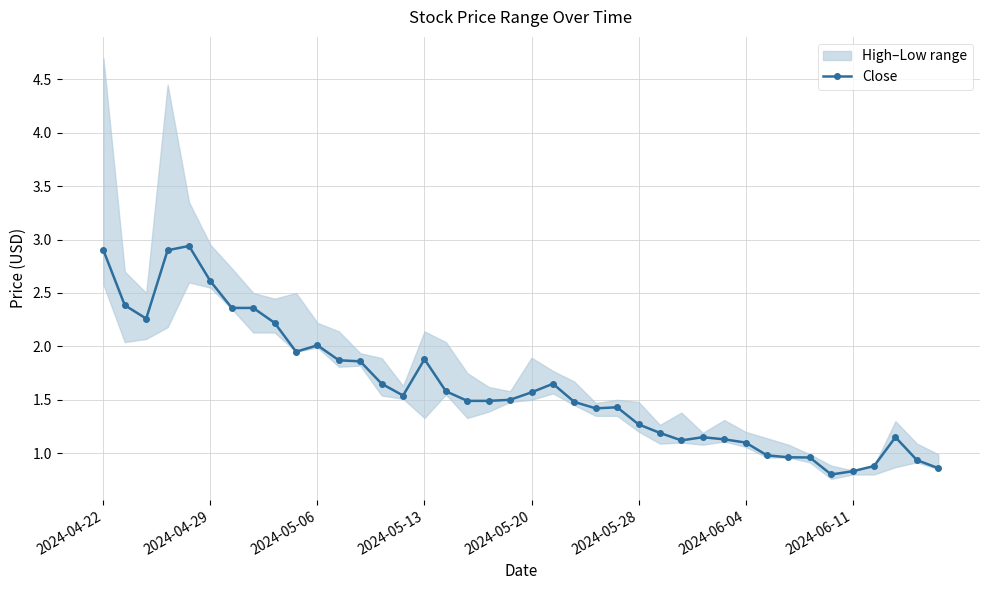

What is the greatest value displayed?

2.9